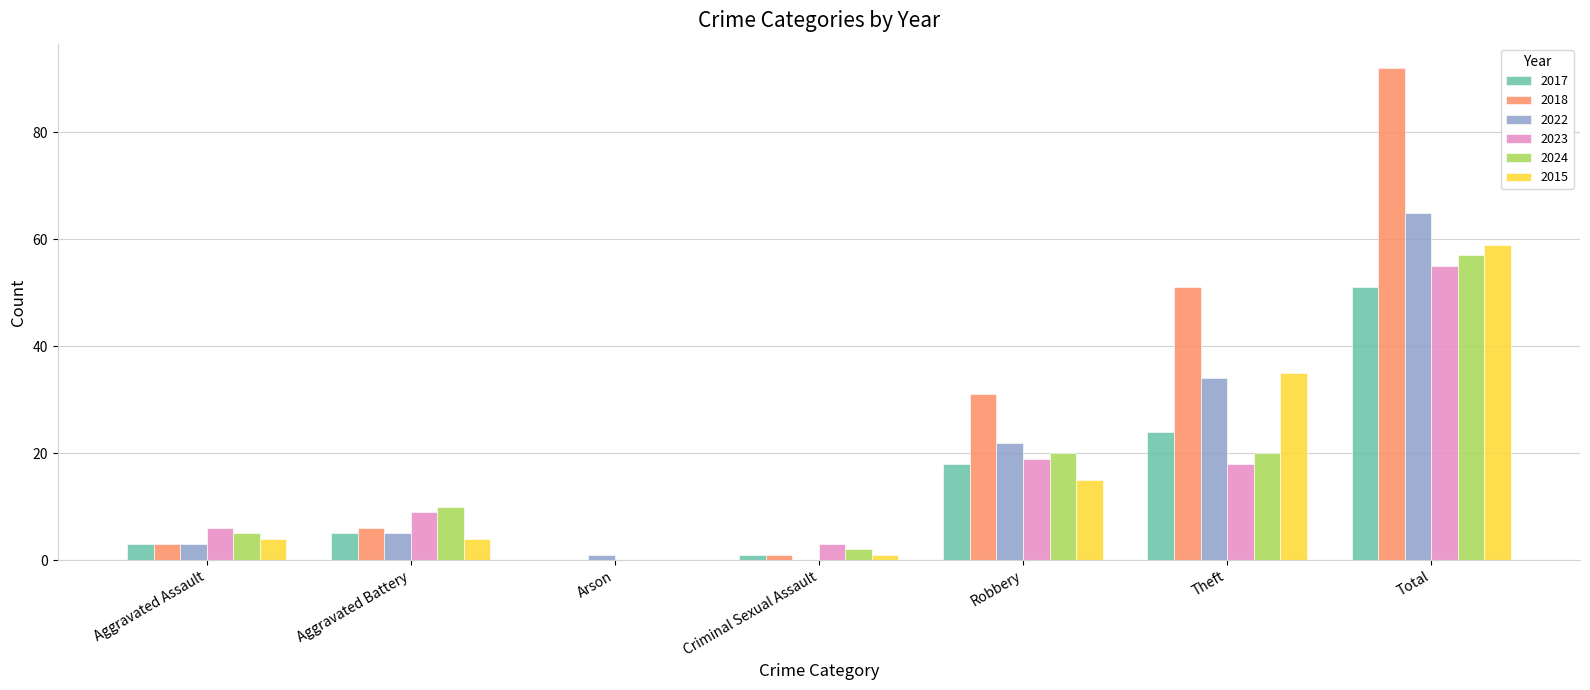

What is the sum of all 2022 values?

130